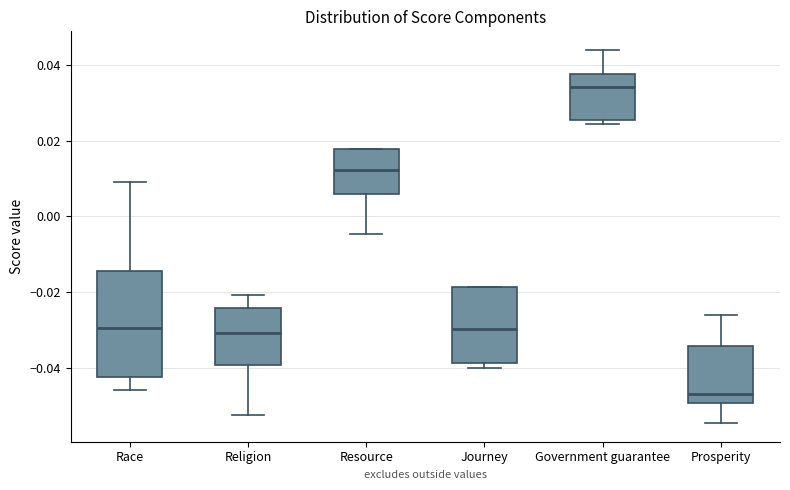

Reading left to right, transcribe this box plot: for each box, give where its median line is, the range the box spans, and where its two whiskers end, as read against the y-axis. The values are not printed on the chart, so give them approximately, as read against the axis.

Race: median -0.030, box -0.042 to -0.014, whiskers -0.046 to 0.010
Religion: median -0.030, box -0.040 to -0.024, whiskers -0.052 to -0.020
Resource: median 0.012, box 0.006 to 0.018, whiskers -0.004 to 0.018
Journey: median -0.030, box -0.038 to -0.018, whiskers -0.040 to -0.018
Government guarantee: median 0.034, box 0.026 to 0.038, whiskers 0.024 to 0.044
Prosperity: median -0.048, box -0.050 to -0.034, whiskers -0.054 to -0.026